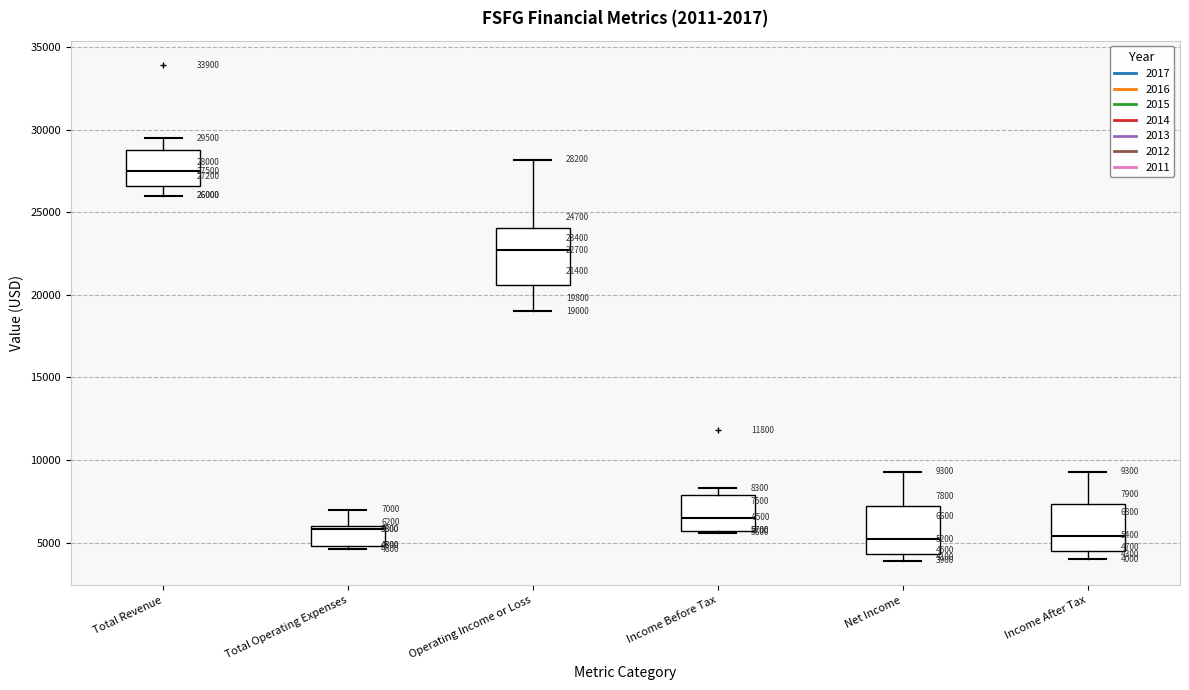

Which box is the tallest, from its lower edge to its upper edge?

Operating Income or Loss